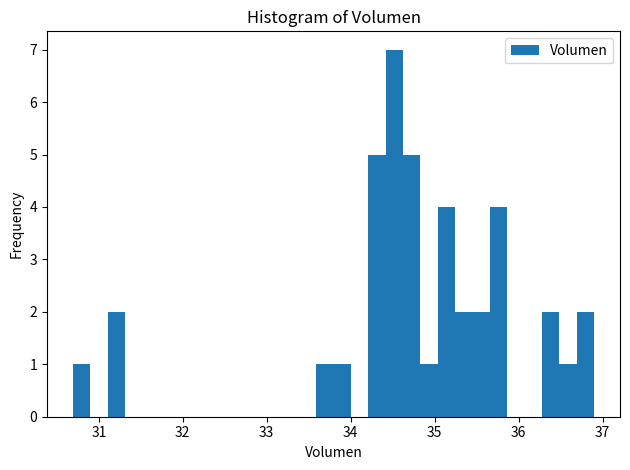

Around what value on the x-axis is the tallest bar? Give the approximate position of its centre, as read against the axis.

34.5